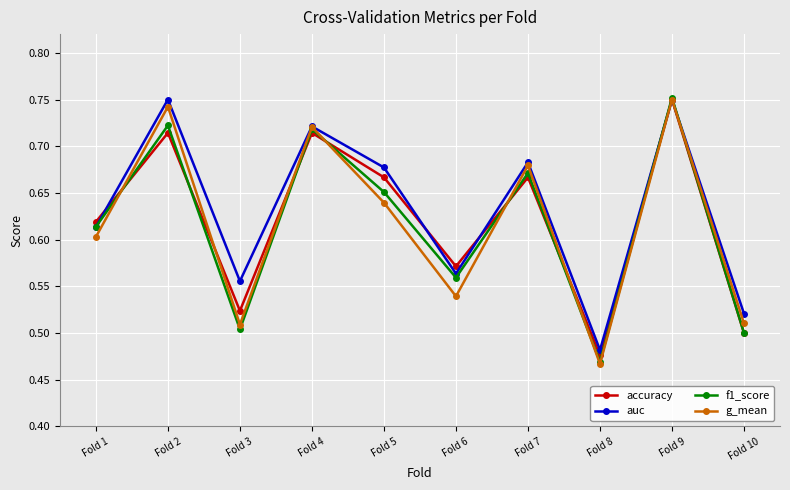

Between Fold 8 and Fold 10, which series saw the biggest shift?

g_mean